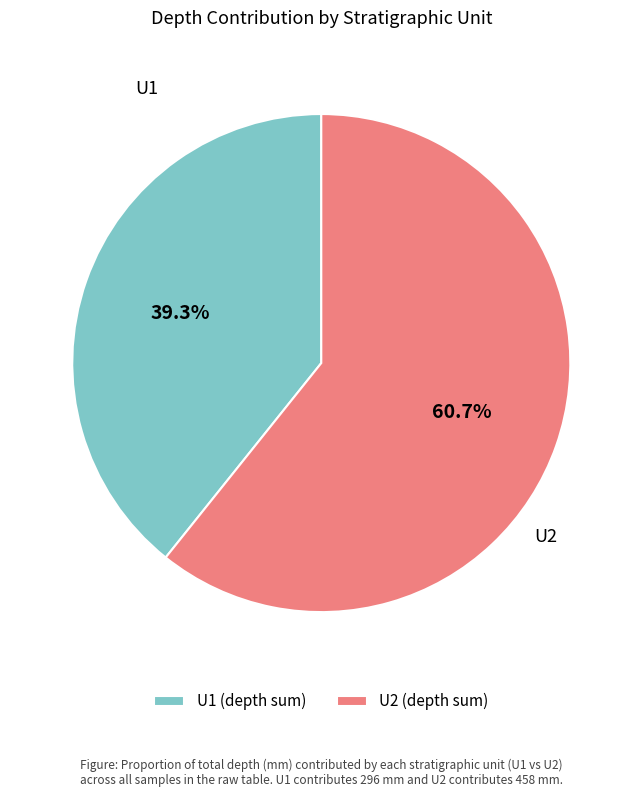

To the nearest percent, what is the difference between the largest and smallest slice percentages?

21%